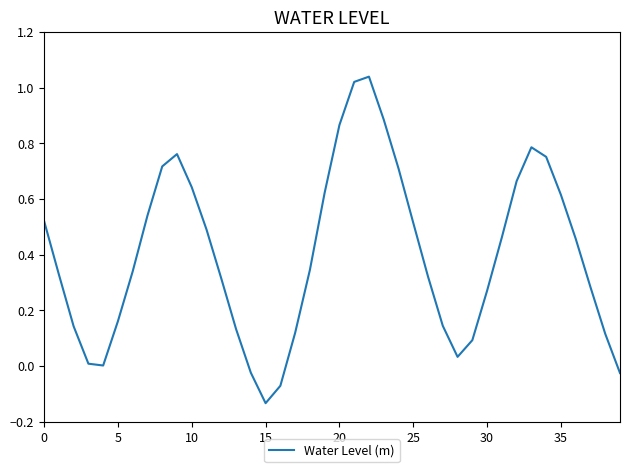

True or false: the data shows 0.3 at 10.

False